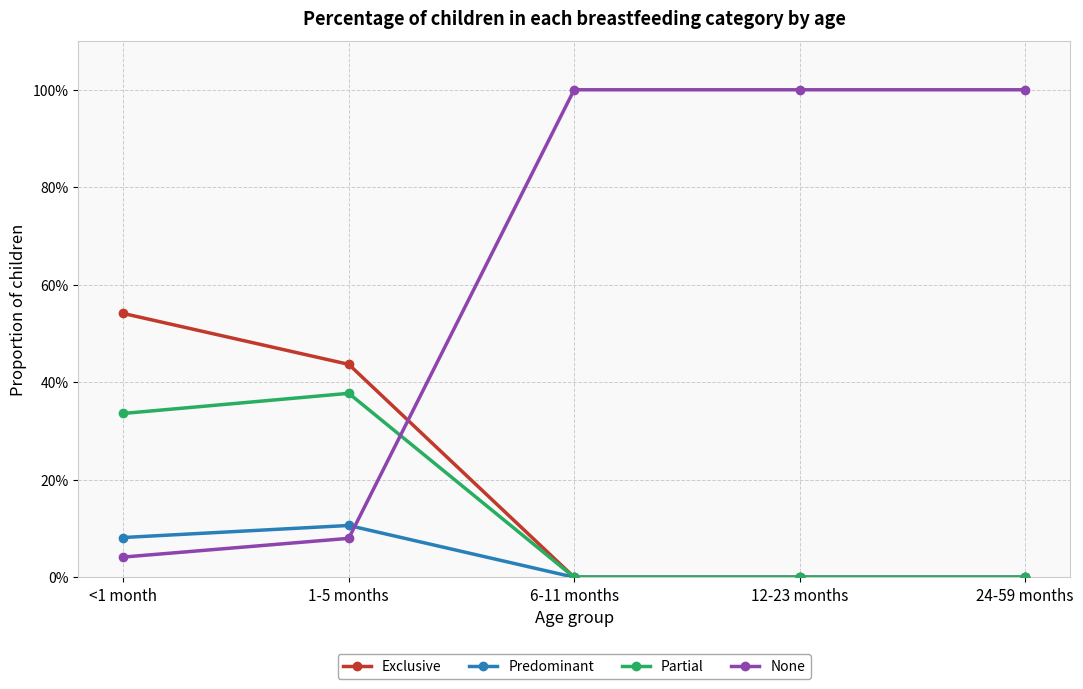

Is this an area chart (filled region under the line)?

No